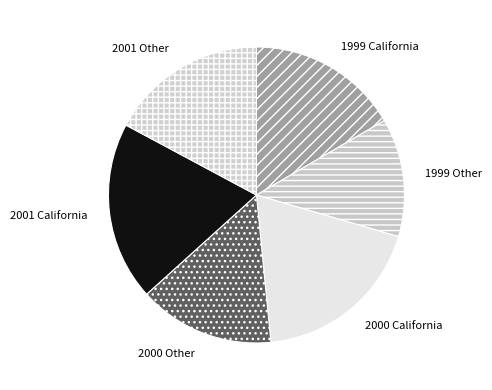

What is the largest slice in the pie chart?

2001 California